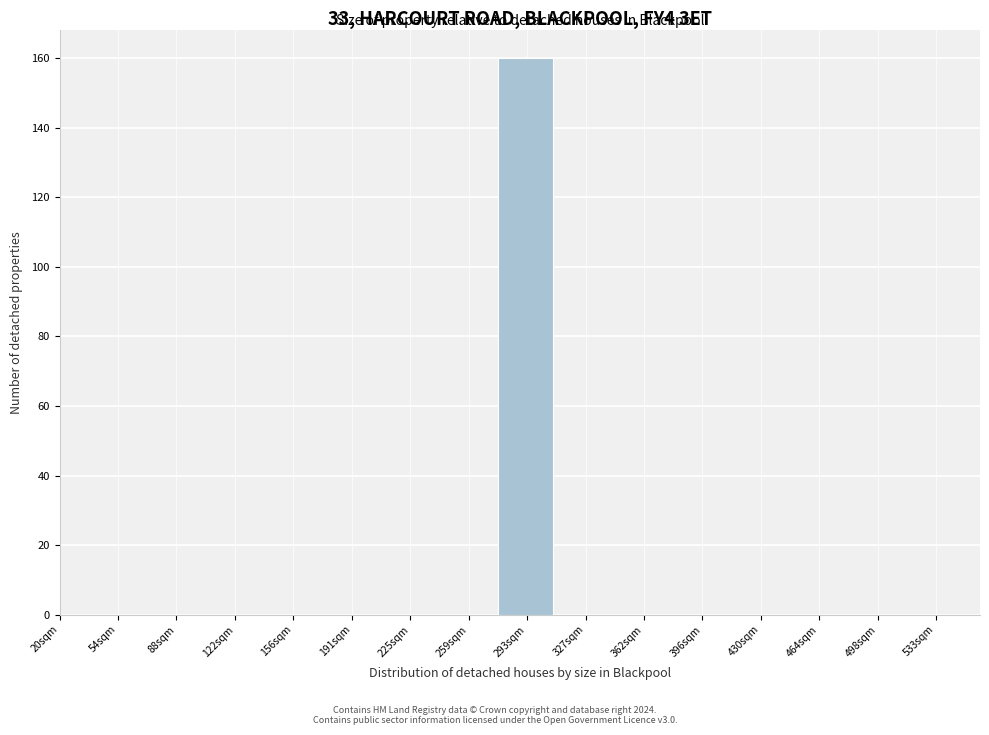

Reading left to right, transcribe all the data shown in this chart.

20sqm=0	54sqm=0	88sqm=0	122sqm=0	156sqm=0	191sqm=0	225sqm=0	259sqm=0	293sqm=160	327sqm=0	362sqm=0	396sqm=0	430sqm=0	464sqm=0	498sqm=0	533sqm=0